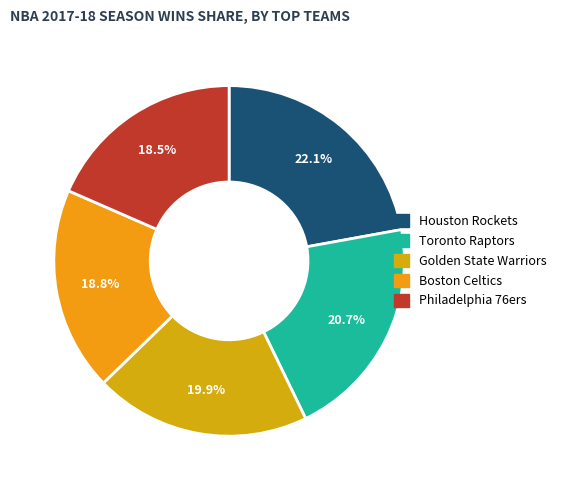

What percentage is the Boston Celtics slice, to the nearest percent?

19%